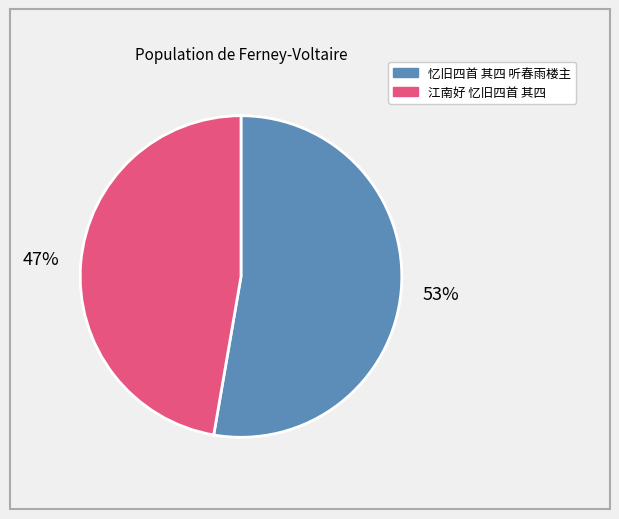

Is 忆旧四首 其四 听春雨楼主 the majority of the pie?

Yes